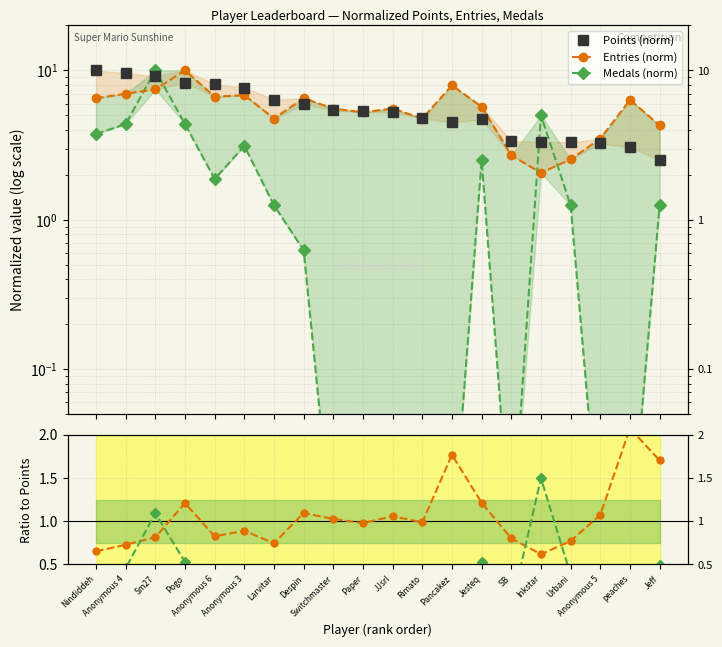

Reading left to right, list all the values displayed in this chart.

Points (norm): Nindiddeh=10.0	Anonymous 4=9.6	Sm27=9.2	Pogo=8.3	Anonymous 6=8.1	Anonymous 3=7.7	Larvitar=6.4	Despin=5.9	Switchmaster=5.4	Paper=5.4	JJsrl=5.2	Rimato=4.8	Pancakez=4.5	Jesteq=4.7	SB=3.4	Inkstar=3.3	Urbani=3.3	Anonymous 5=3.2	peaches=3.1	Jeff=2.5
Entries (norm): Nindiddeh=6.5	Anonymous 4=7.0	Sm27=7.5	Pogo=10.0	Anonymous 6=6.7	Anonymous 3=6.8	Larvitar=4.8	Despin=6.5	Switchmaster=5.6	Paper=5.2	JJsrl=5.6	Rimato=4.8	Pancakez=7.9	Jesteq=5.7	SB=2.7	Inkstar=2.1	Urbani=2.5	Anonymous 5=3.5	peaches=6.3	Jeff=4.3
Medals (norm): Nindiddeh=3.8	Anonymous 4=4.4	Sm27=10.0	Pogo=4.4	Anonymous 6=1.9	Anonymous 3=3.1	Larvitar=1.2	Despin=0.6	Switchmaster=0.0	Paper=0.0	JJsrl=0.0	Rimato=0.0	Pancakez=0.0	Jesteq=2.5	SB=0.0	Inkstar=5.0	Urbani=1.2	Anonymous 5=0.0	peaches=0.0	Jeff=1.2
Entries / Points: Nindiddeh=0.7	Anonymous 4=0.7	Sm27=0.8	Pogo=1.2	Anonymous 6=0.8	Anonymous 3=0.9	Larvitar=0.7	Despin=1.1	Switchmaster=1.0	Paper=1.0	JJsrl=1.1	Rimato=1.0	Pancakez=1.8	Jesteq=1.2	SB=0.8	Inkstar=0.6	Urbani=0.8	Anonymous 5=1.1	peaches=2.1	Jeff=1.7
Medals / Points: Nindiddeh=0.4	Anonymous 4=0.5	Sm27=1.1	Pogo=0.5	Anonymous 6=0.2	Anonymous 3=0.4	Larvitar=0.2	Despin=0.1	Switchmaster=0.0	Paper=0.0	JJsrl=0.0	Rimato=0.0	Pancakez=0.0	Jesteq=0.5	SB=0.0	Inkstar=1.5	Urbani=0.4	Anonymous 5=0.0	peaches=0.0	Jeff=0.5